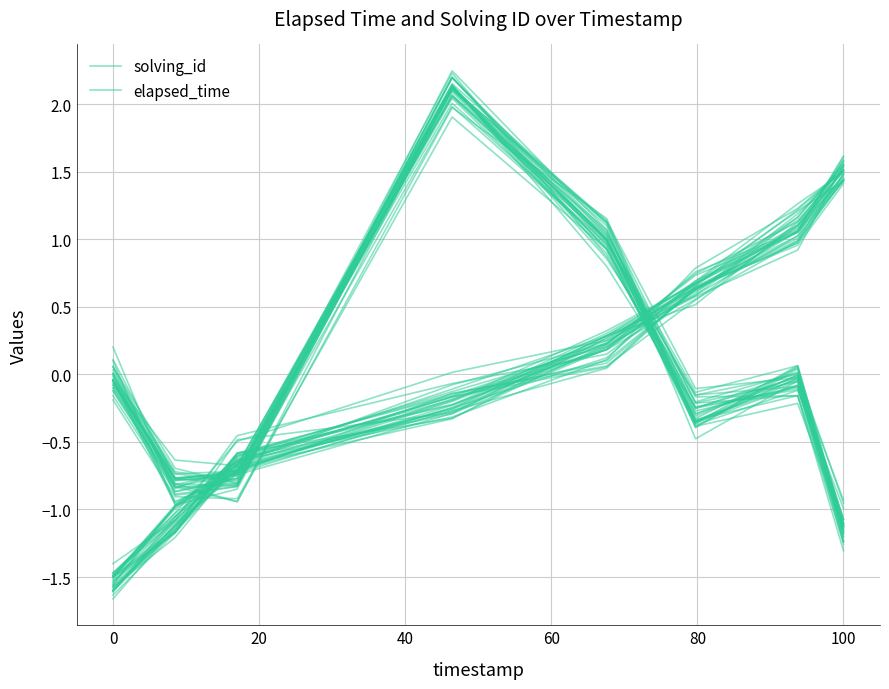

How many data points in solving_id are above 0?

4